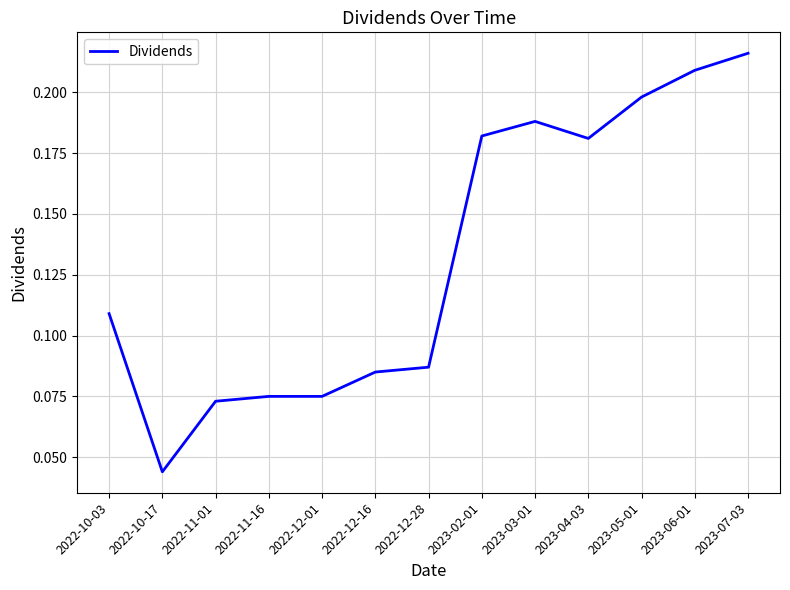

Where is the data nearest to the value 0?

2022-10-17